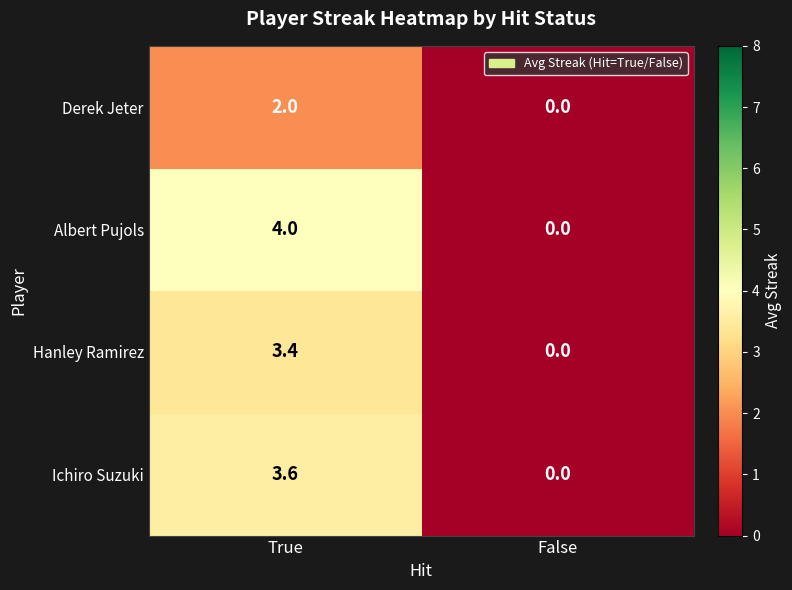

At which category is the sum across all series the highest?

True